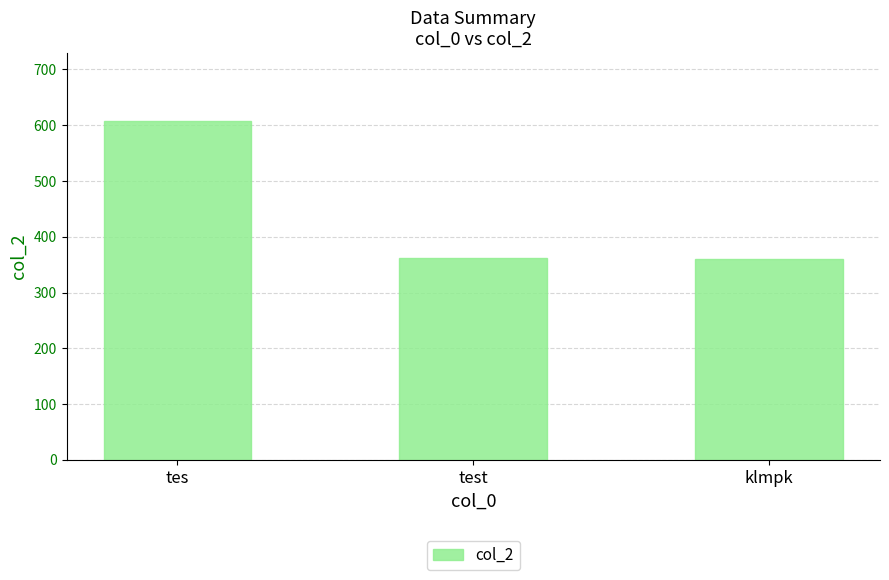

Approximately how many times larger is the value at tes compared to test?

1.7